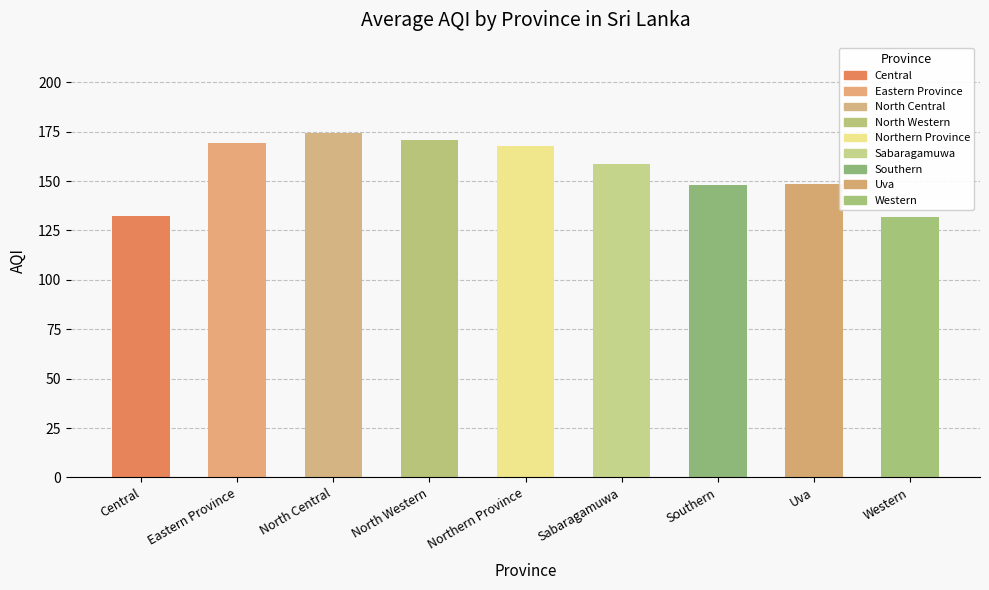

Between North Western and Uva, which is larger?

North Western